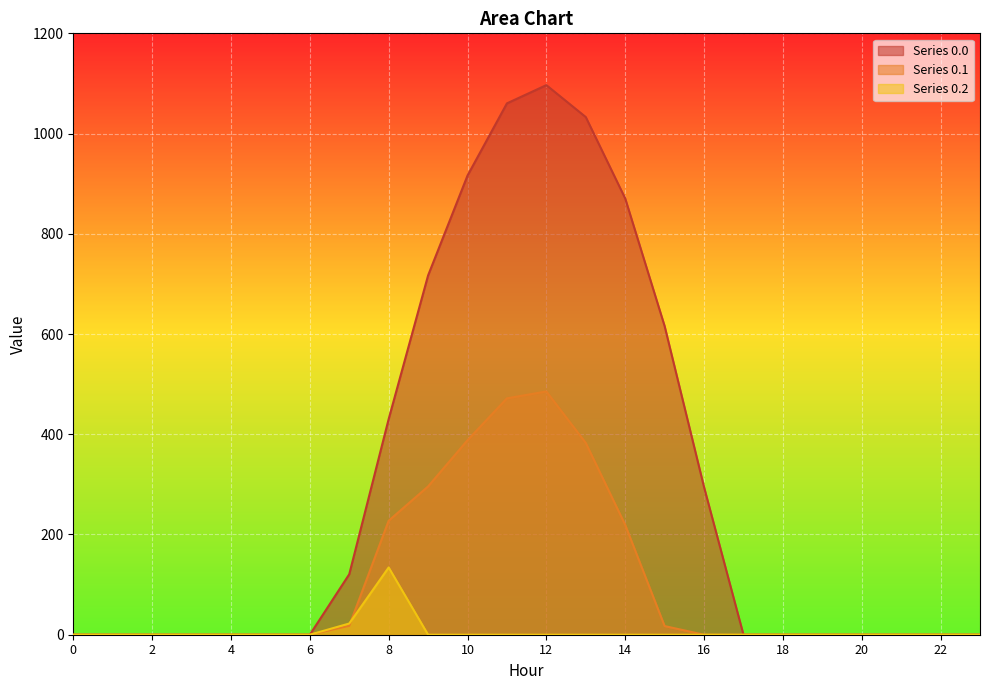

What is the difference between the second highest and second lowest values in the Series 0.1 series?

471.7